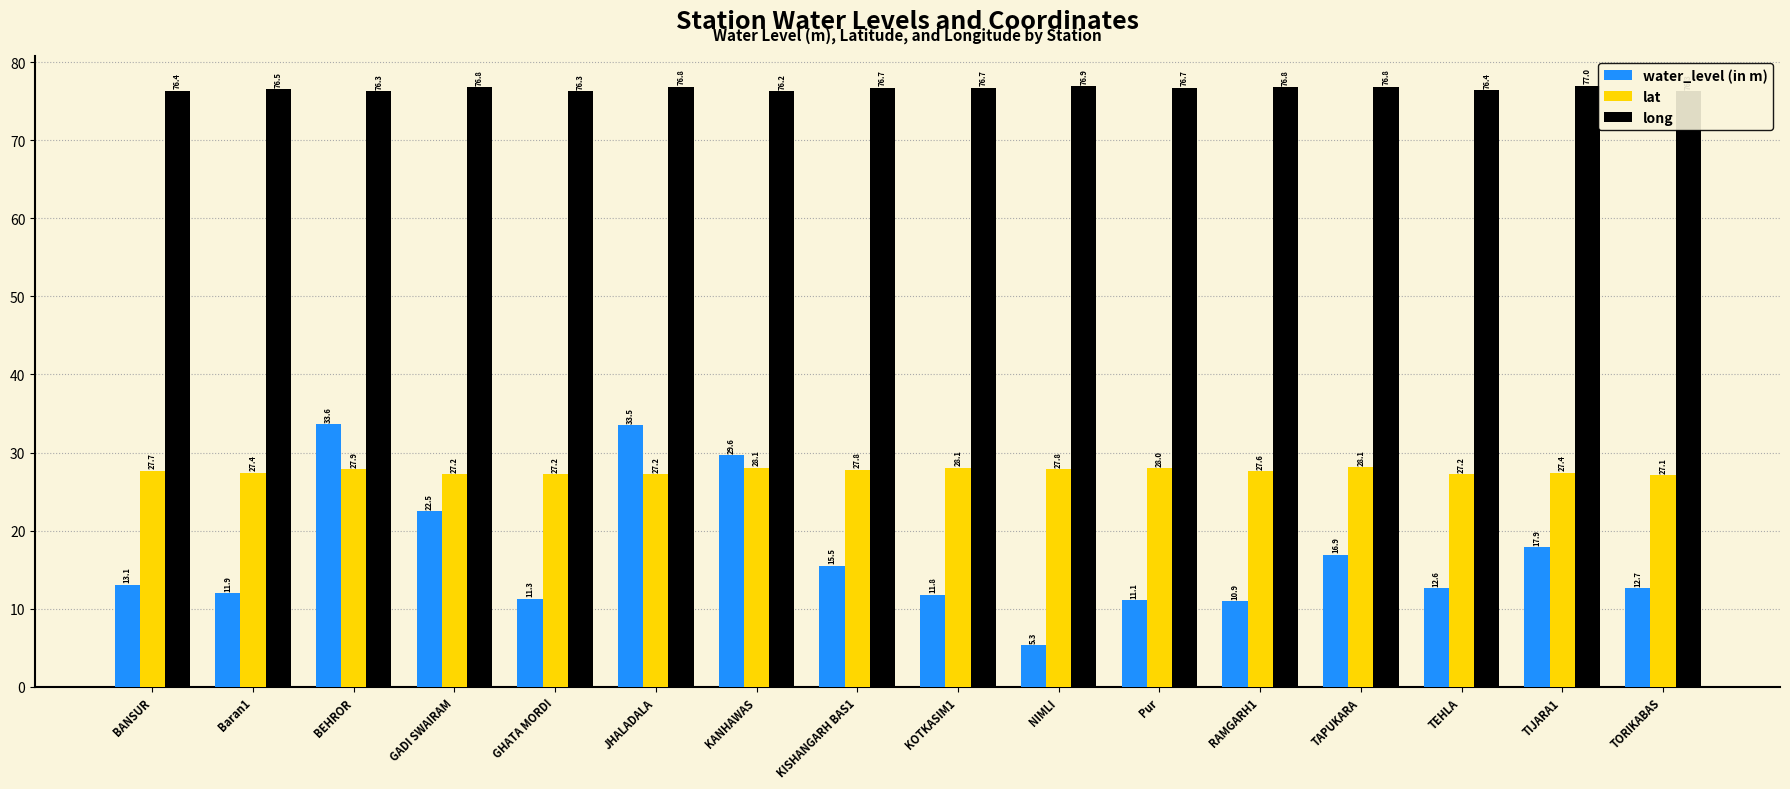

What is the value of the lat bar at the 2nd from the left?

27.4